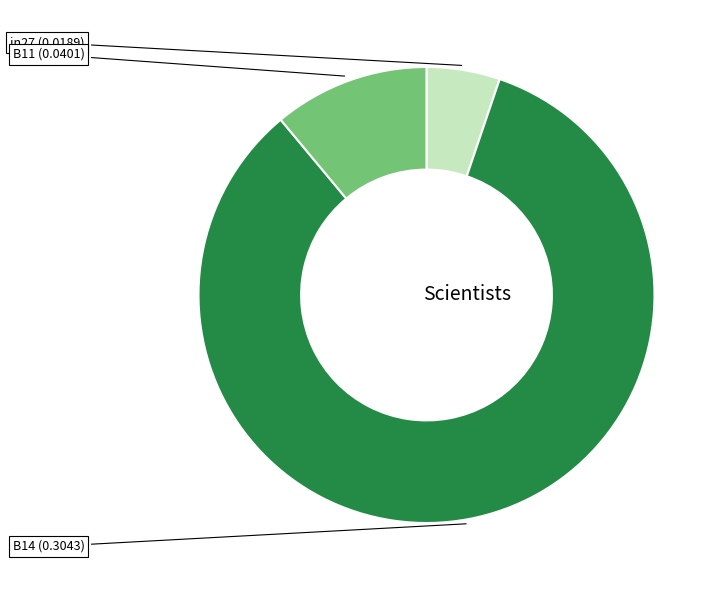

Does any single category account for the majority?

Yes